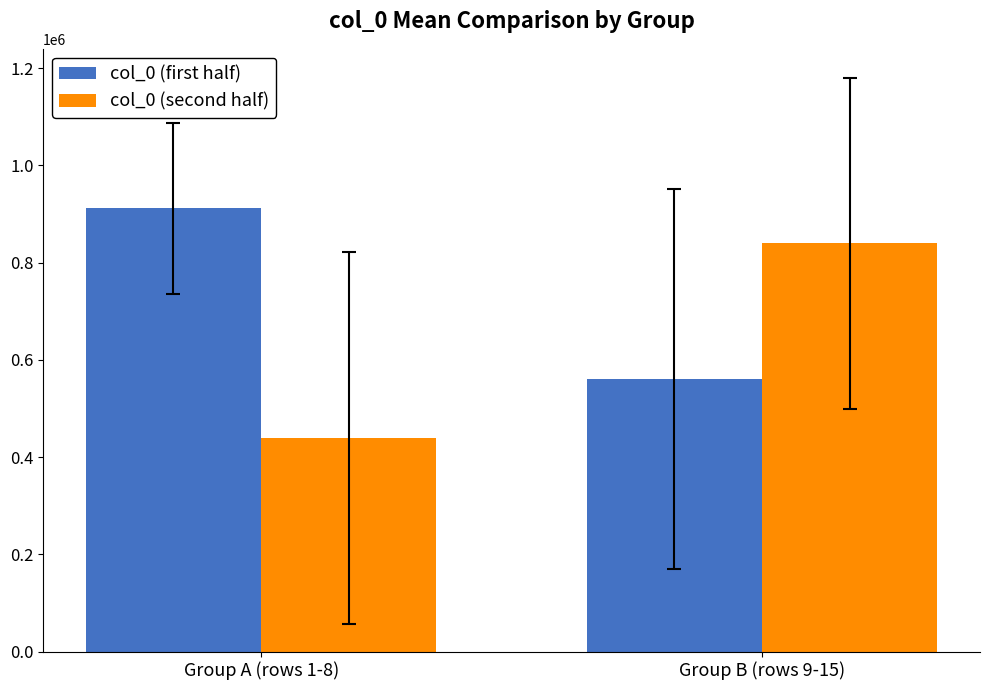

Reading right to left, what are all the values shown in this chart?

col_0 (first half): 561287.8	911363.5
col_0 (second half): 840132.0	439317.0